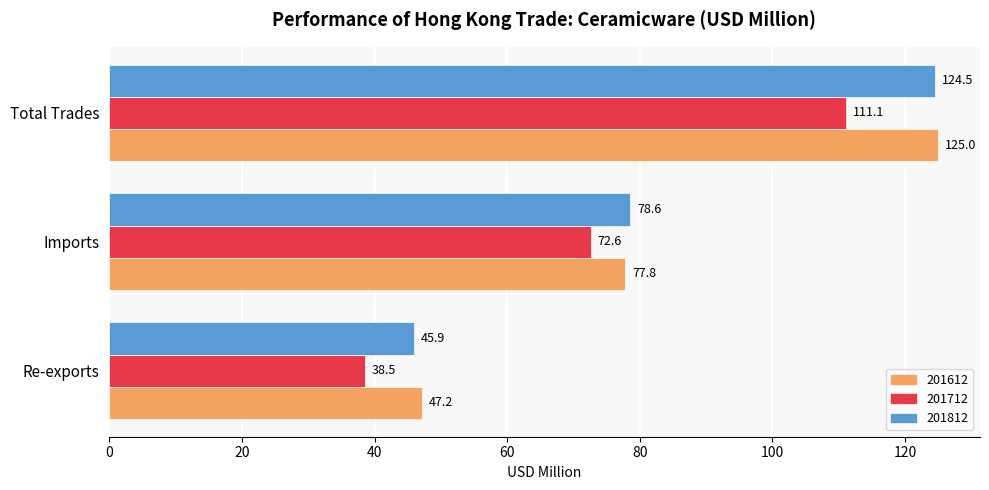

Which series has the largest total across all categories?

201612